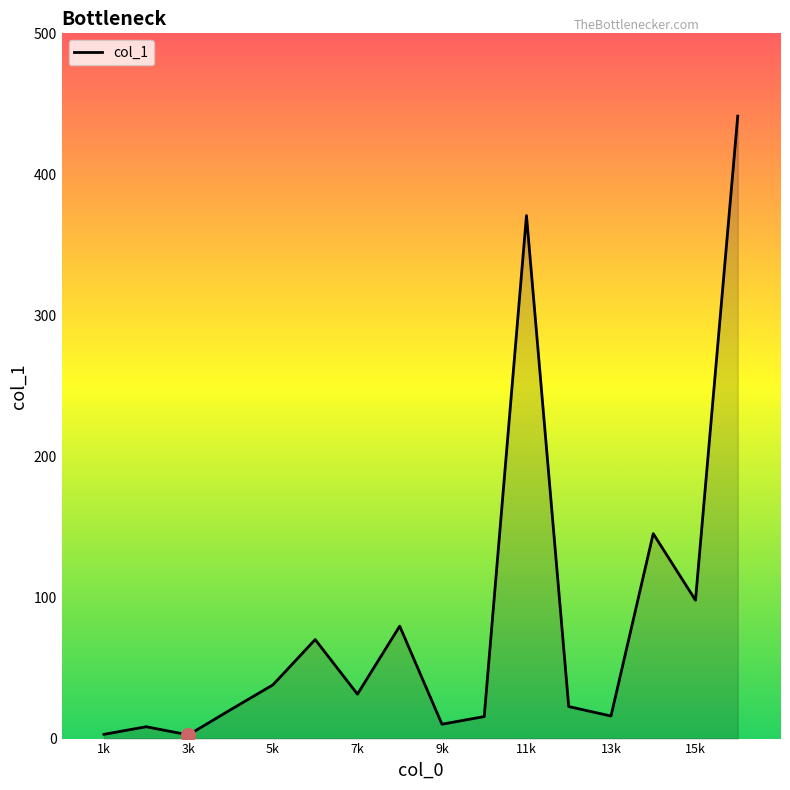

Is this an area chart (filled region under the line)?

Yes